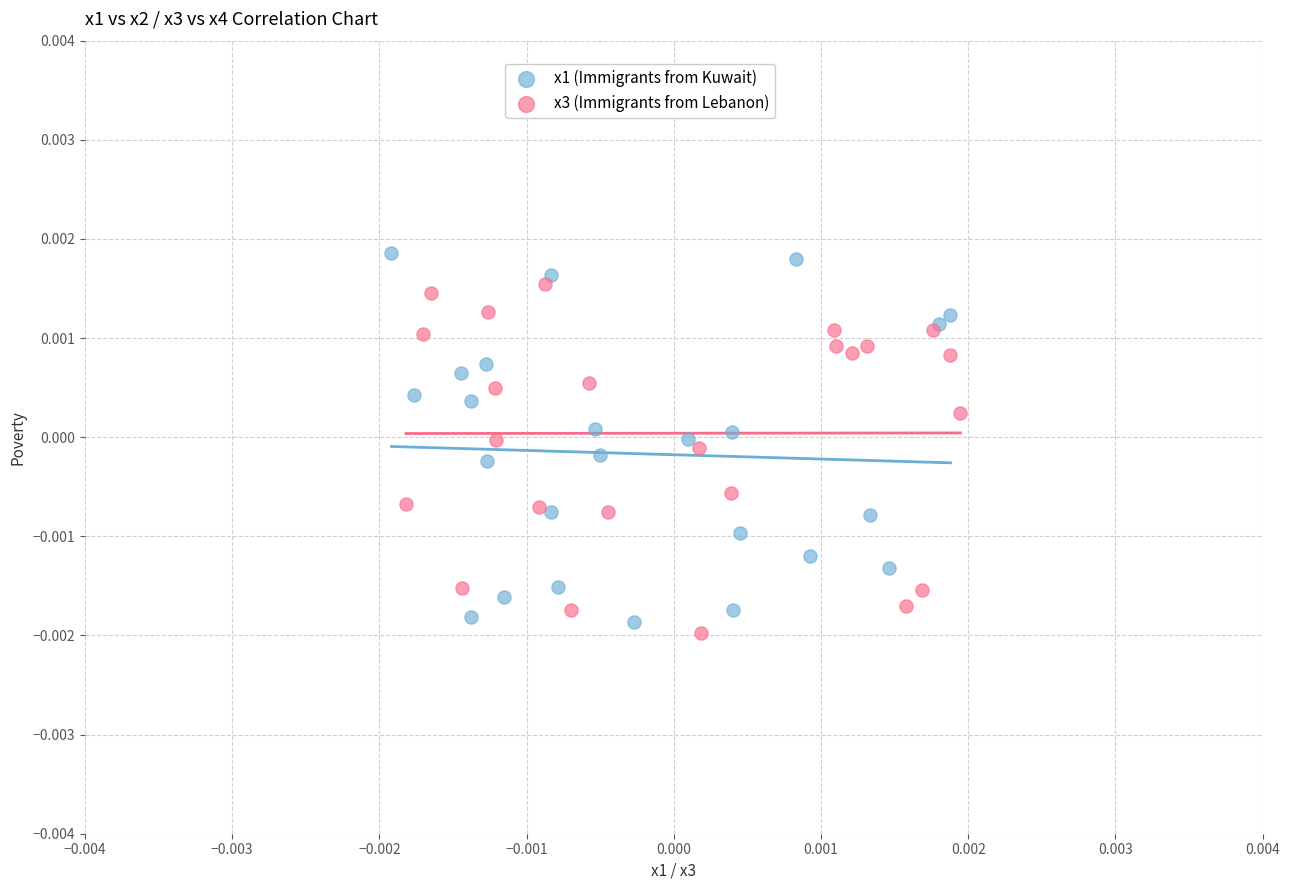

What are all the series names shown in the legend?

x1 (Immigrants from Kuwait), x3 (Immigrants from Lebanon)